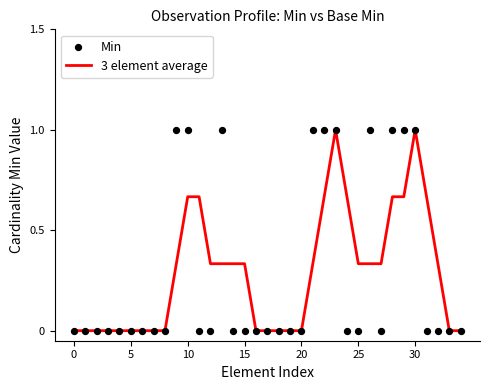

Is the value of Min at 7 greater than the value of 3 element average at 20?

No